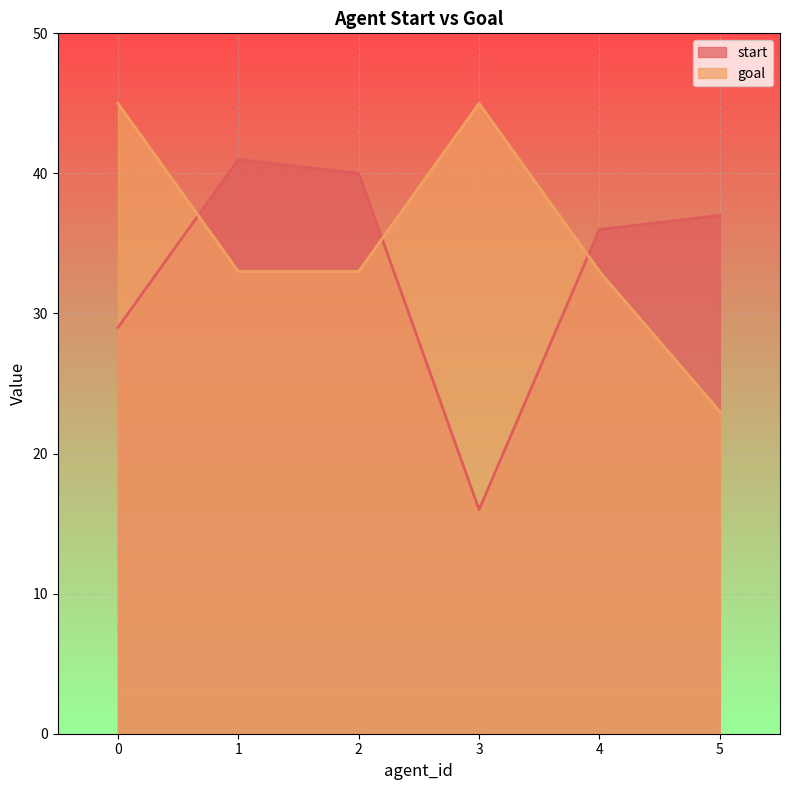

How many categories are shown in the chart?

6